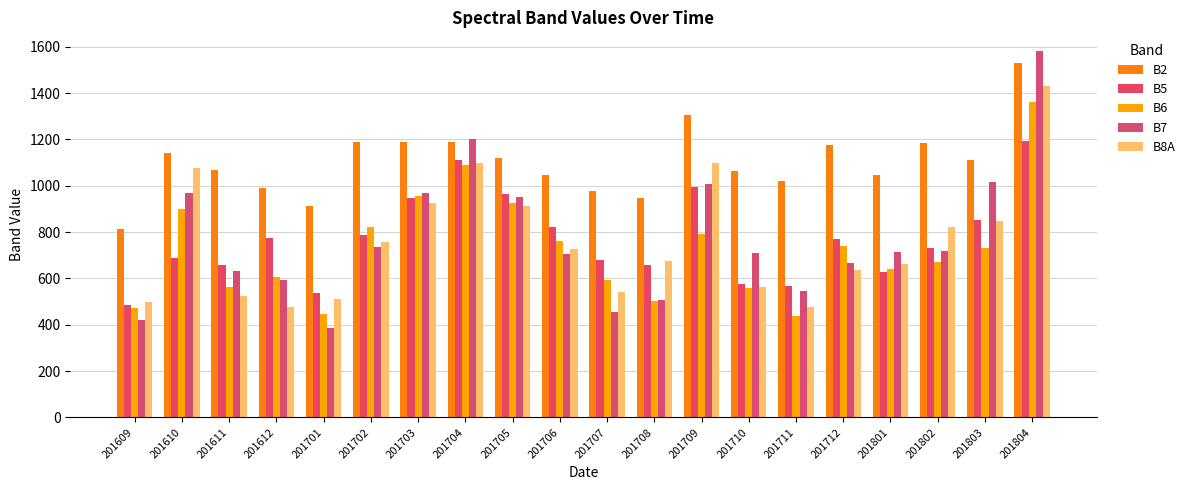

At which label is B6 closest to 900?

201610